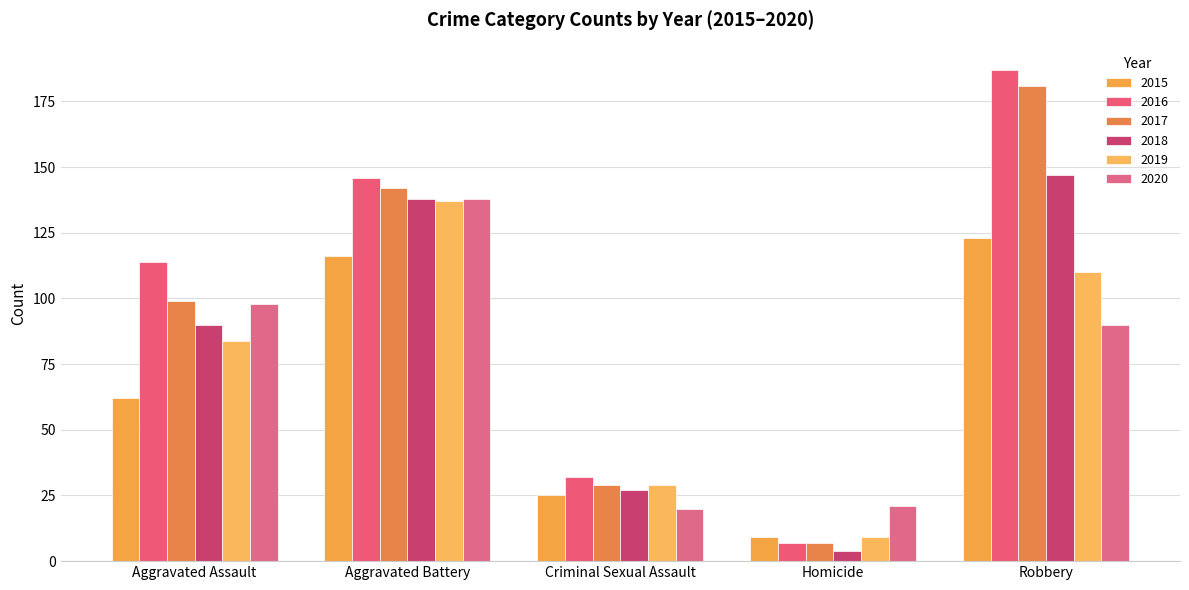

Reading left to right, extract all data points from this chart.

2015: 62	116	25	9	123
2016: 114	146	32	7	187
2017: 99	142	29	7	181
2018: 90	138	27	4	147
2019: 84	137	29	9	110
2020: 98	138	20	21	90